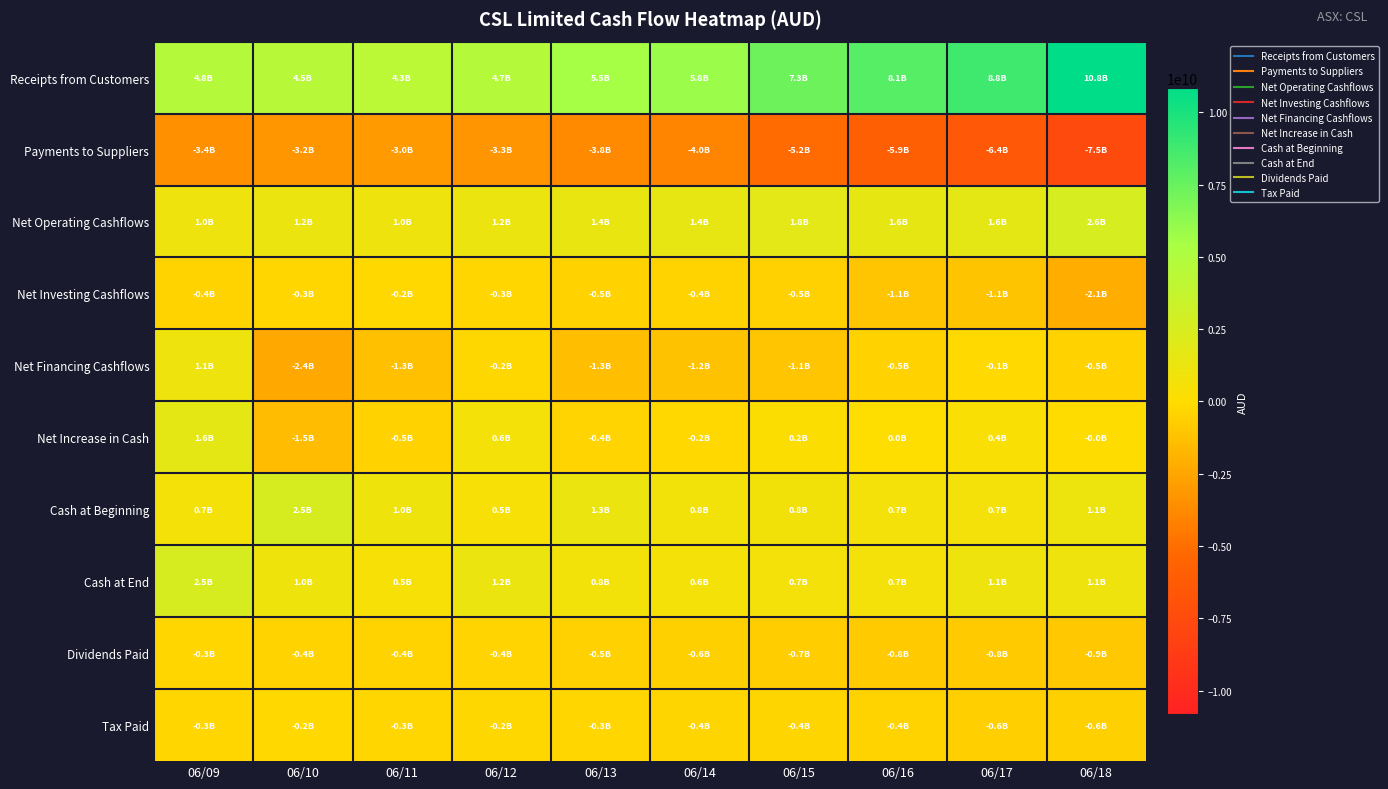

Which has a higher value, 06/17 or 06/15?

06/17